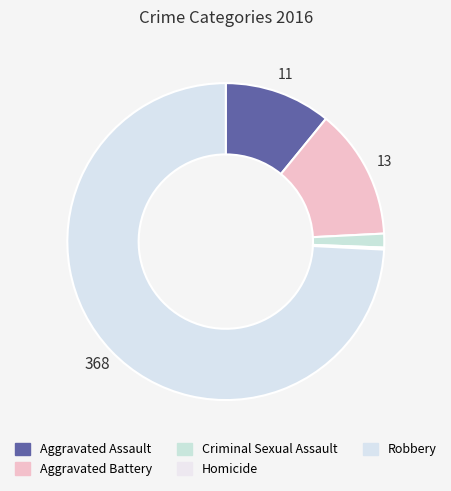

To the nearest percent, what is the difference between the largest and smallest slice percentages?

74%